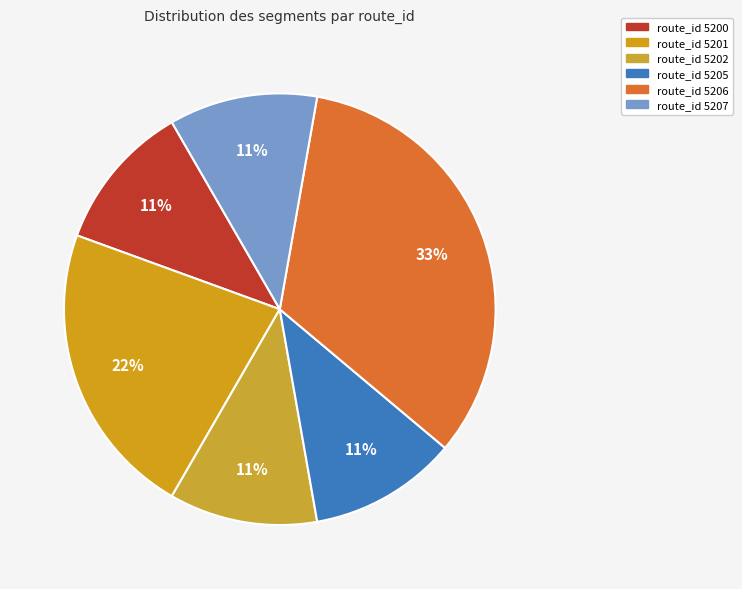

Which slice is the largest?

route_id 5206